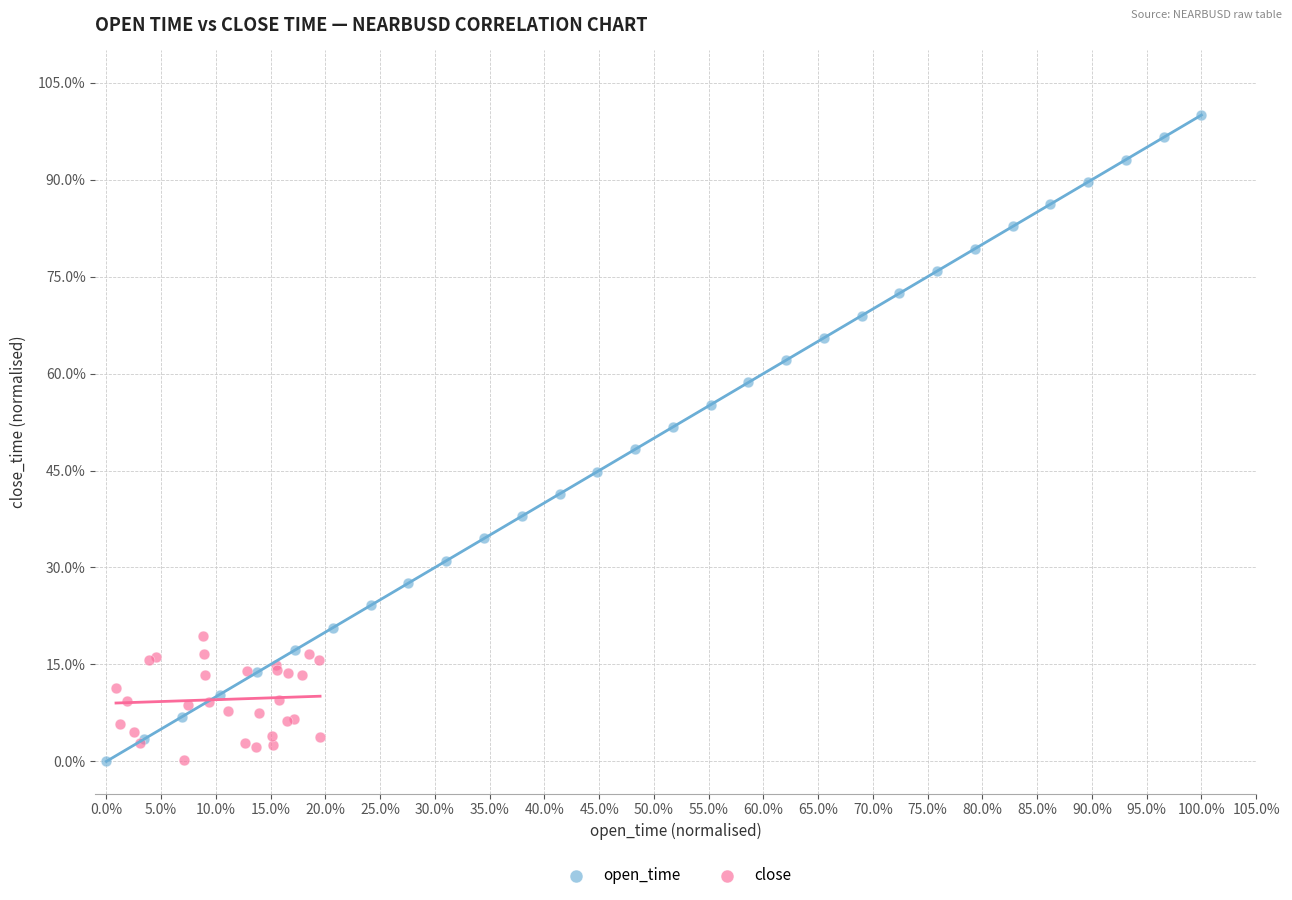

What are all the series names shown in the legend?

open_time, close